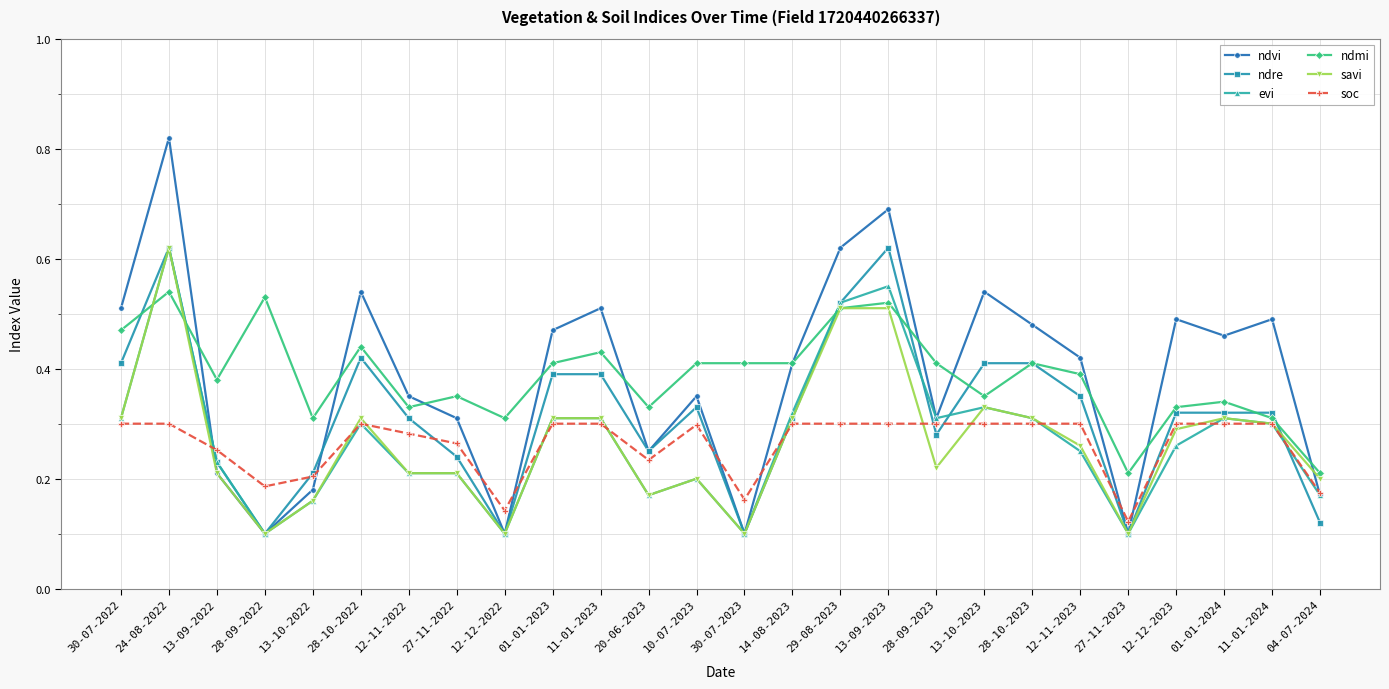

Which series has the widest spread of values?

ndvi